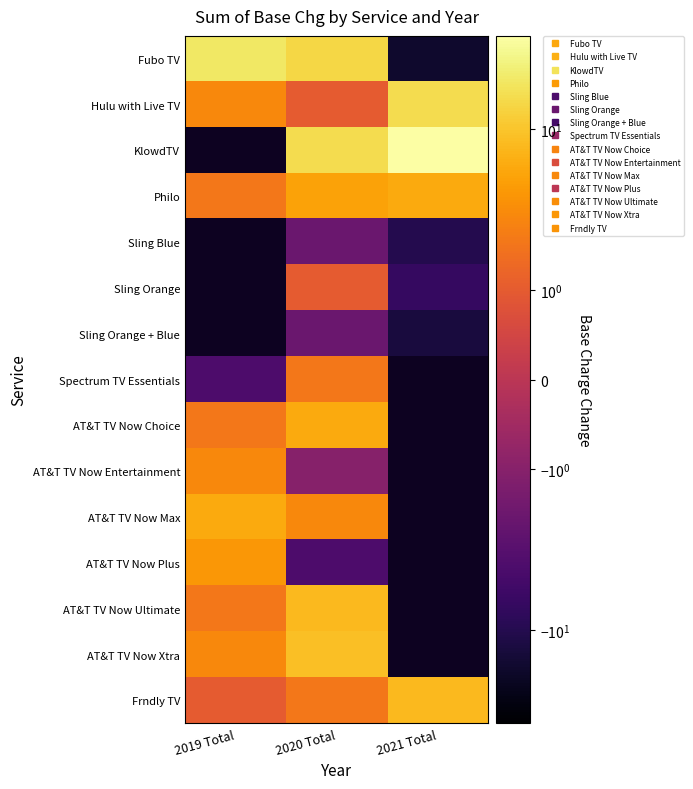

What is the maximum value shown in the chart?

38